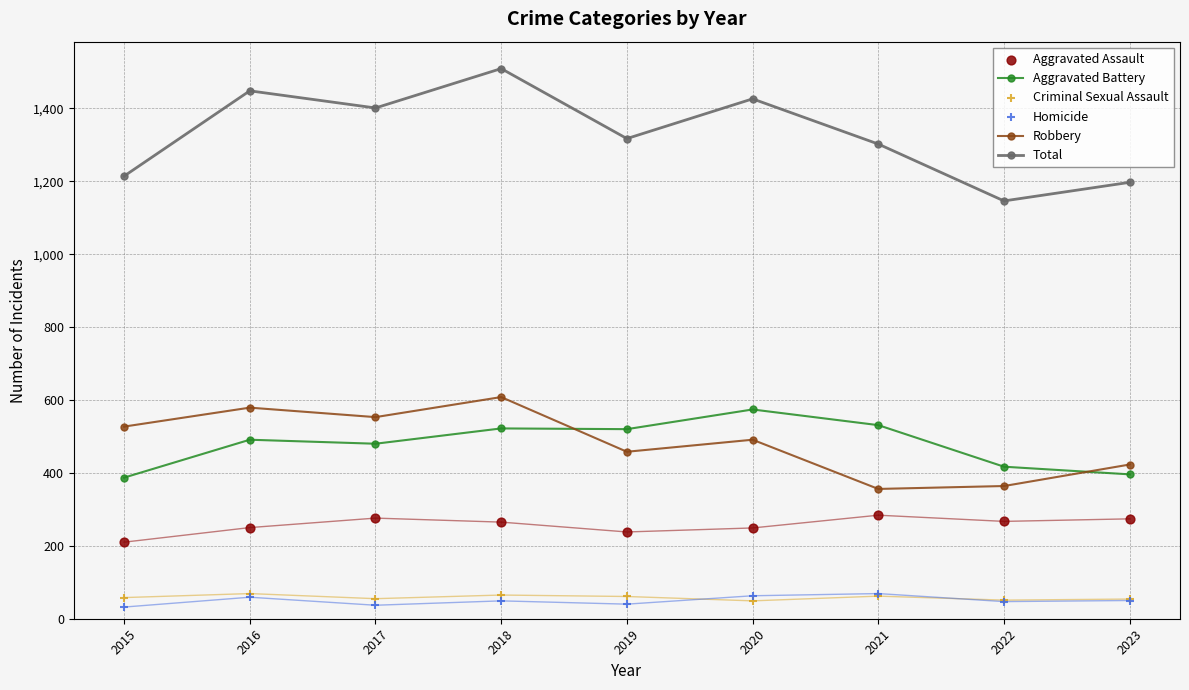

Is the value of Criminal Sexual Assault at 2015 greater than the value of Total at 2021?

No